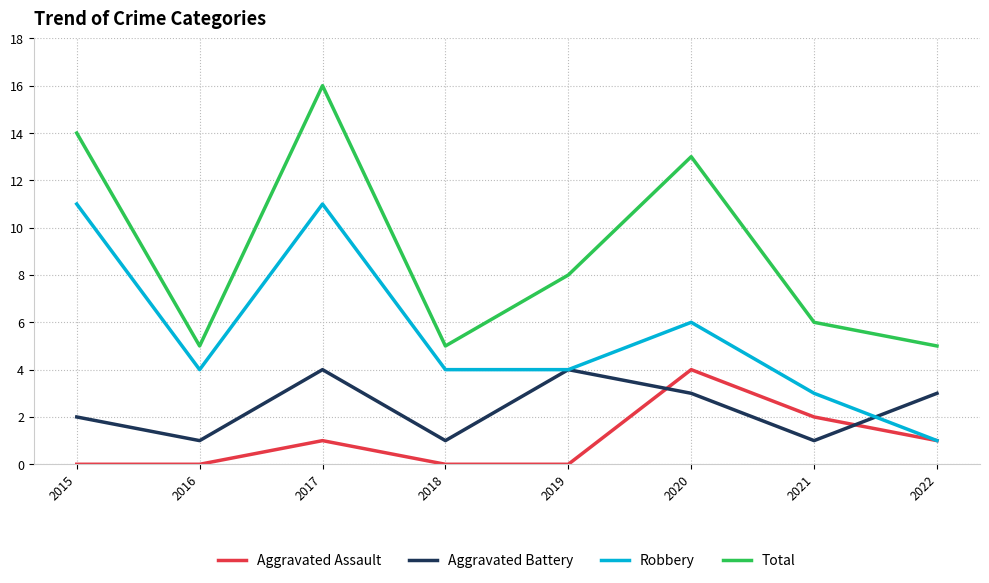

True or false: Aggravated Battery has more than 1 points higher than both neighbors.

True